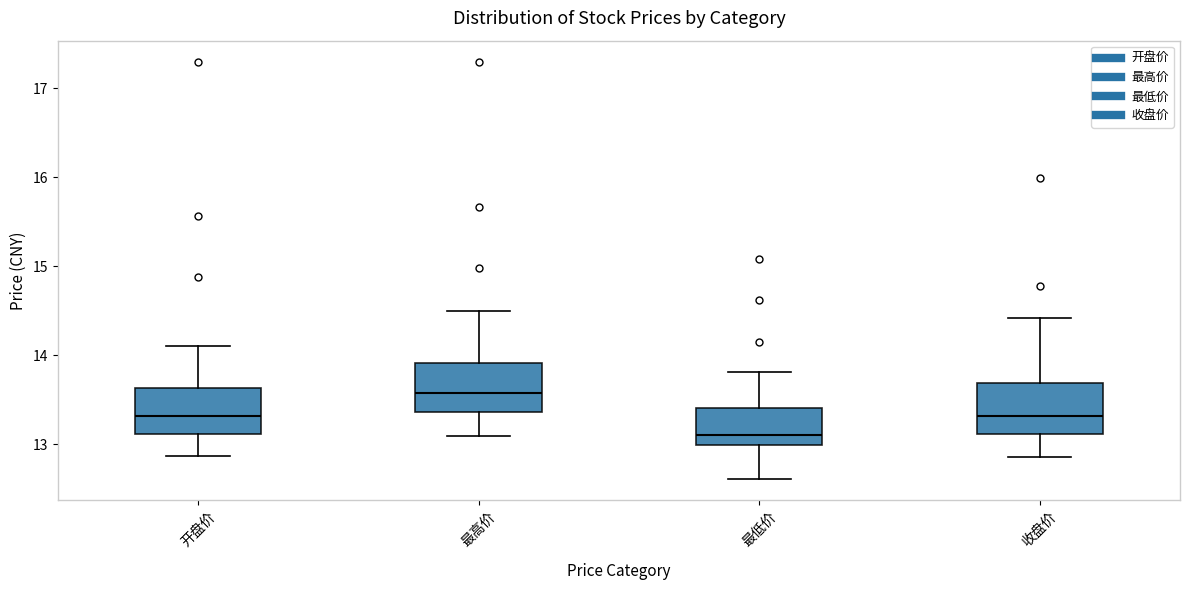

Which box's median line is the highest?

最高价